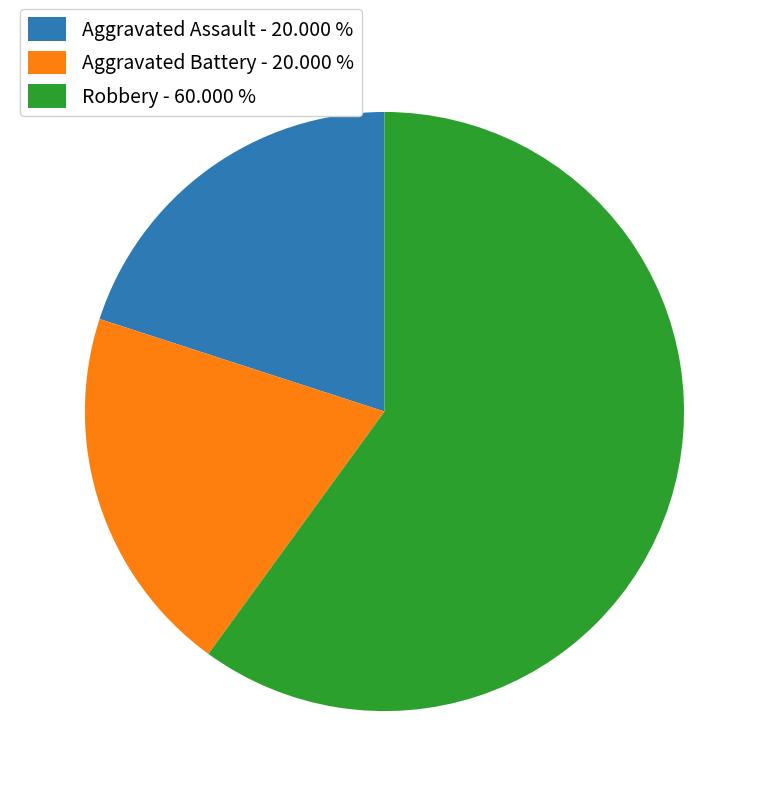

True or false: Aggravated Assault accounts for 20% of the total.

True